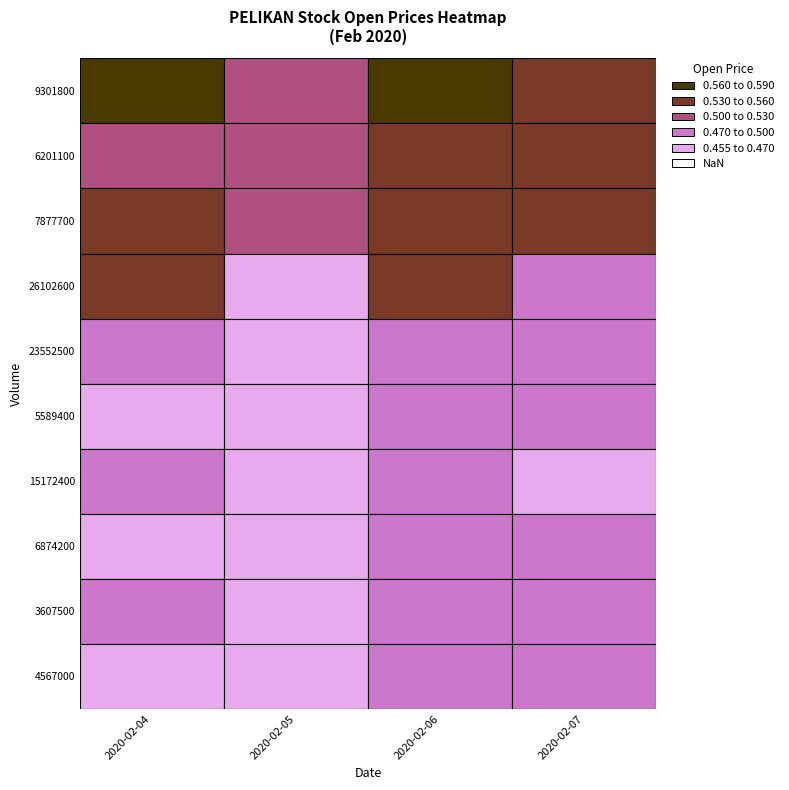

What is the approximate value of 2020-02-04 at 23552500?

0.5